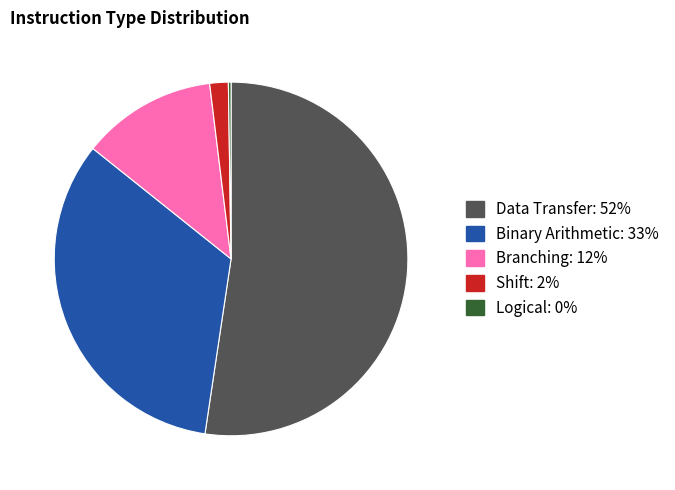

Is there a majority slice in this chart?

Yes